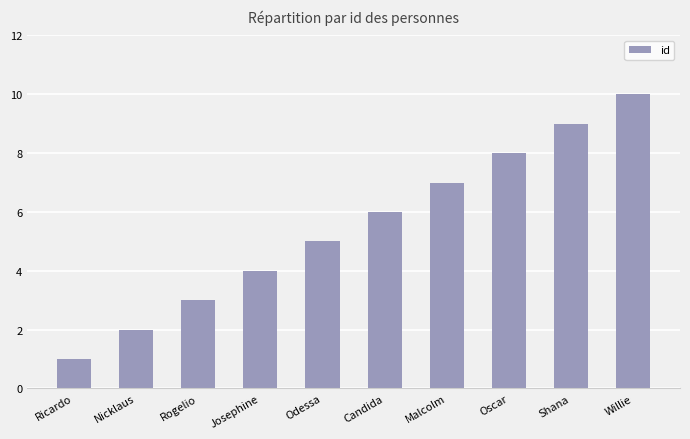

How many data points are less than 6?

5